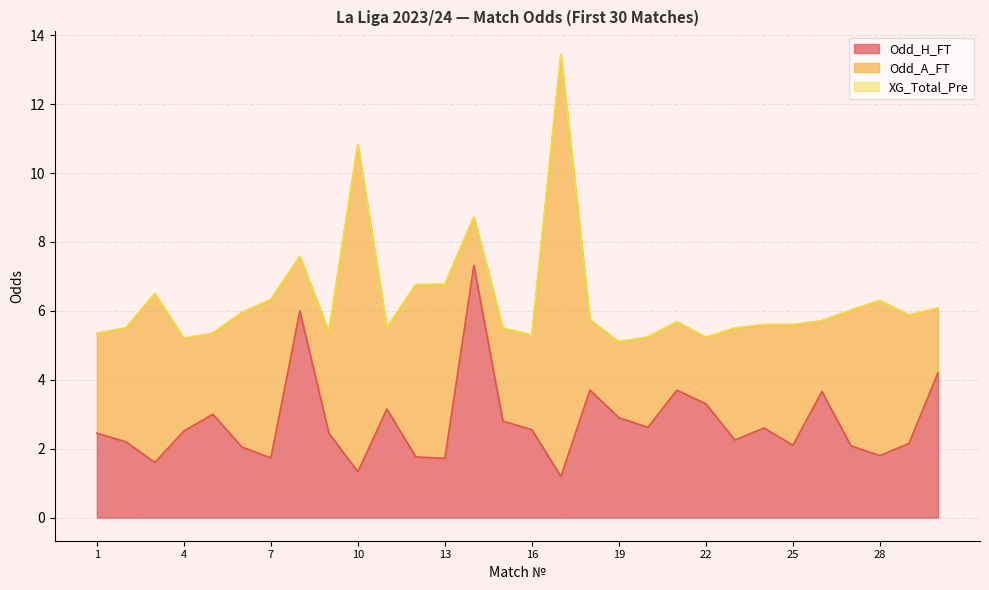

True or false: Odd_A_FT has a value of 2.9 at 21.

False